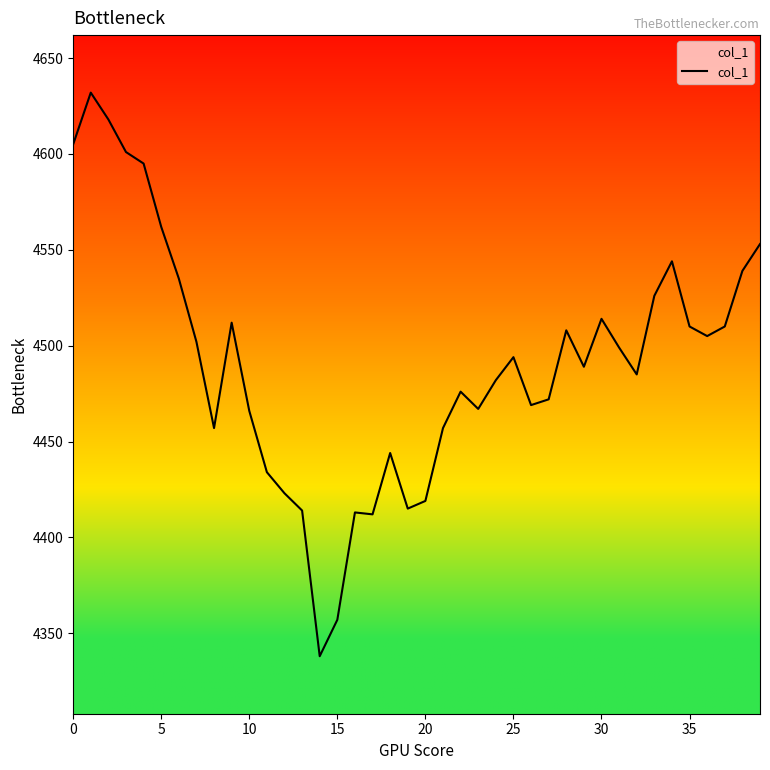

What is the smallest value displayed?

4338